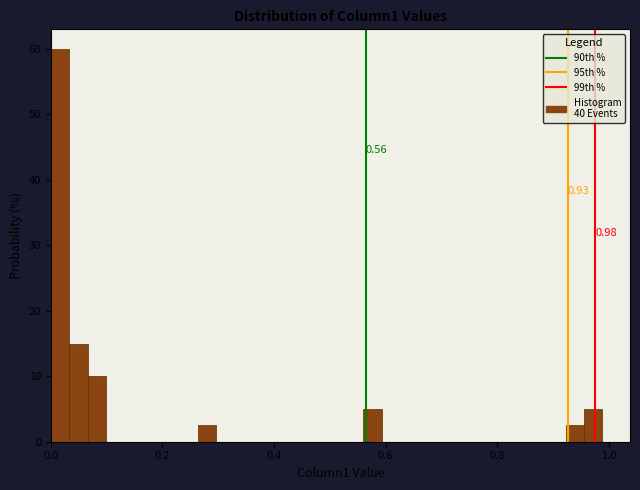

Around what value on the x-axis is the tallest bar? Give the approximate position of its centre, as read against the axis.

0.02